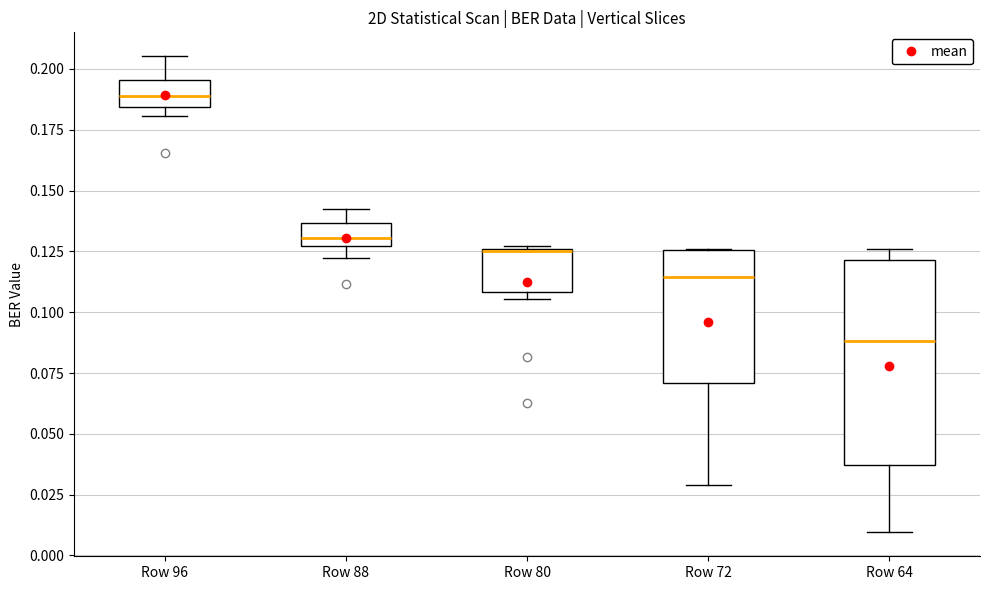

Reading left to right, transcribe this box plot: for each box, give where its median line is, the range the box spans, and where its two whiskers end, as read against the y-axis. The values are not printed on the chart, so give them approximately, as read against the axis.

Row 96: median 0.190, box 0.185 to 0.195, whiskers 0.180 to 0.205
Row 88: median 0.130, box 0.125 to 0.135, whiskers 0.120 to 0.140
Row 80: median 0.125 (drawn on the box's upper edge), box 0.110 to 0.125, whiskers 0.105 to 0.125
Row 72: median 0.115, box 0.070 to 0.125, whiskers 0.030 to 0.125
Row 64: median 0.090, box 0.035 to 0.120, whiskers 0.010 to 0.125